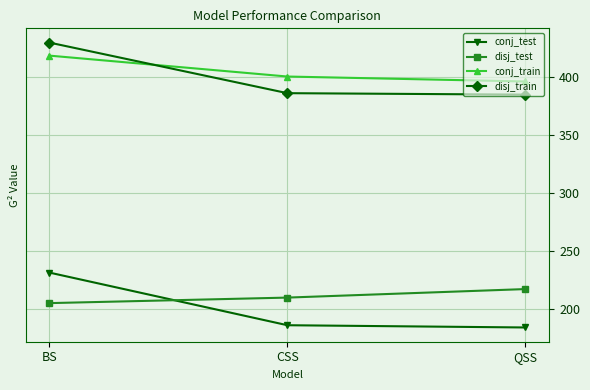

How many data points in disj_train are above 386?

2